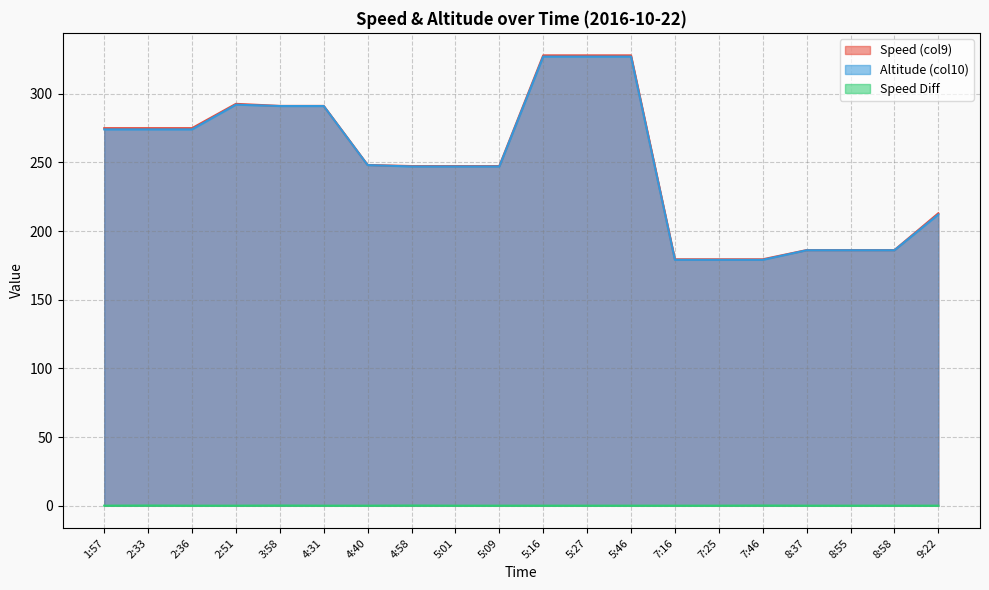

What is the total value across all series at 3:58?

582.2